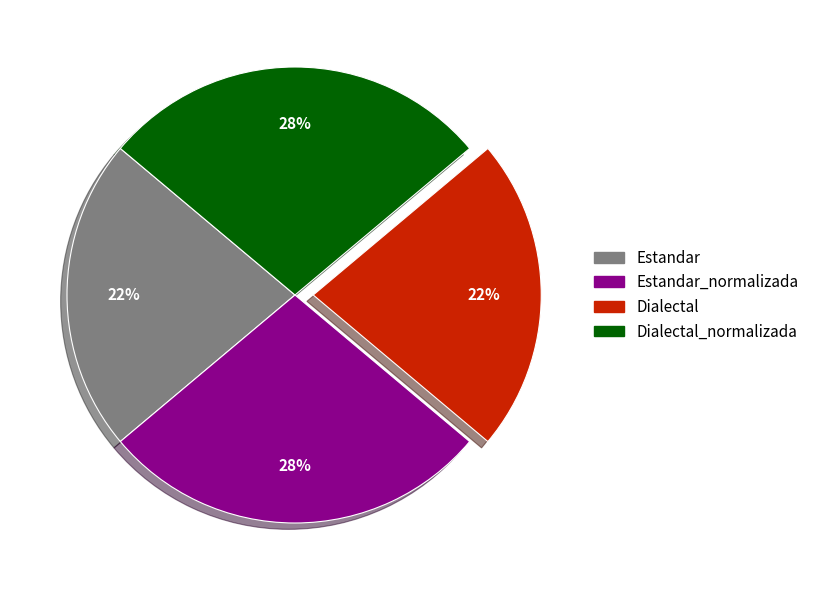

Is there any slice that represents more than half of the pie?

No